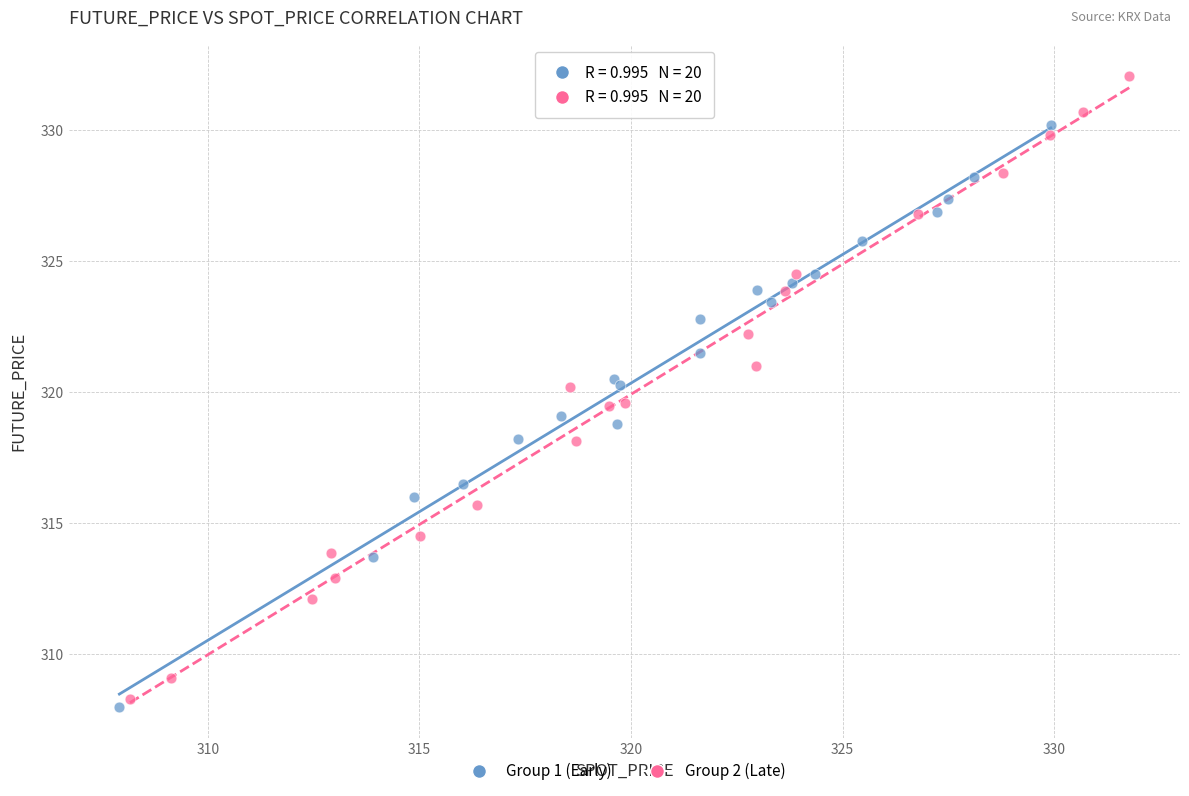

Which series reaches the maximum Y coordinate?

Group 2 (Late)